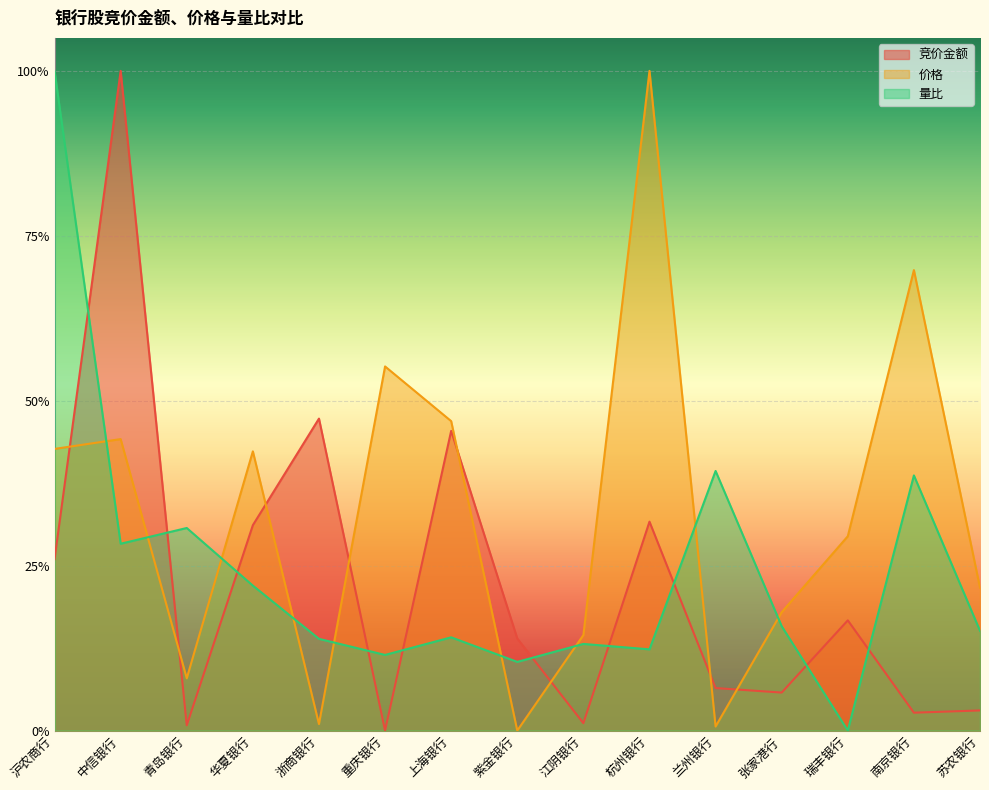

How many lines are shown in the chart?

3